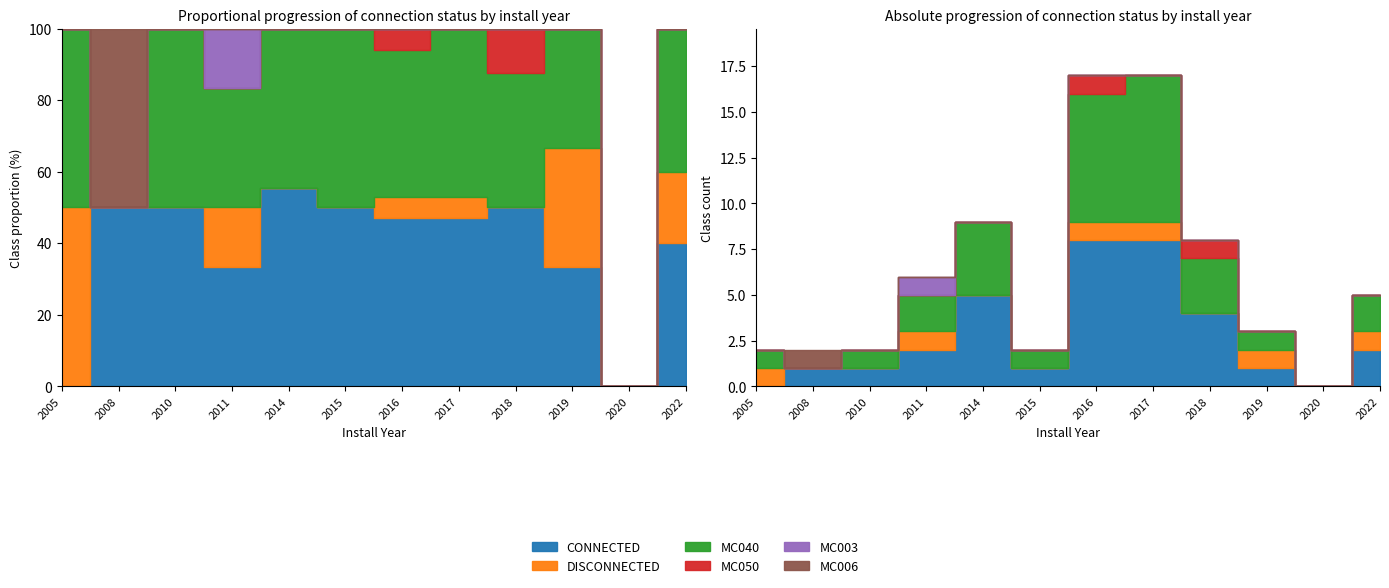

Which series has the widest spread of values?

CONNECTED